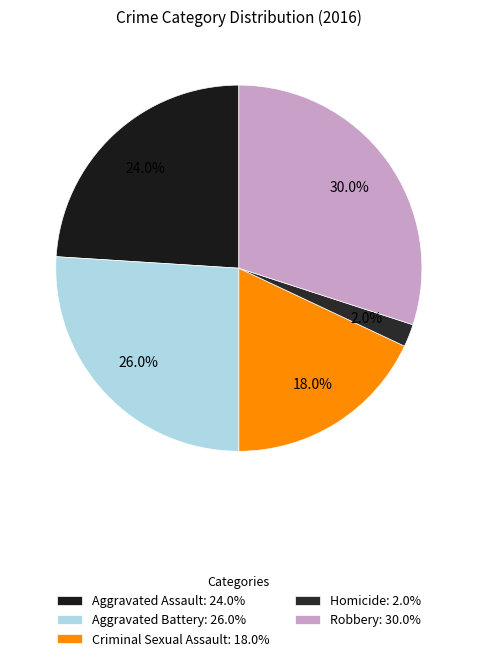

Which category has the biggest portion of the pie?

Robbery